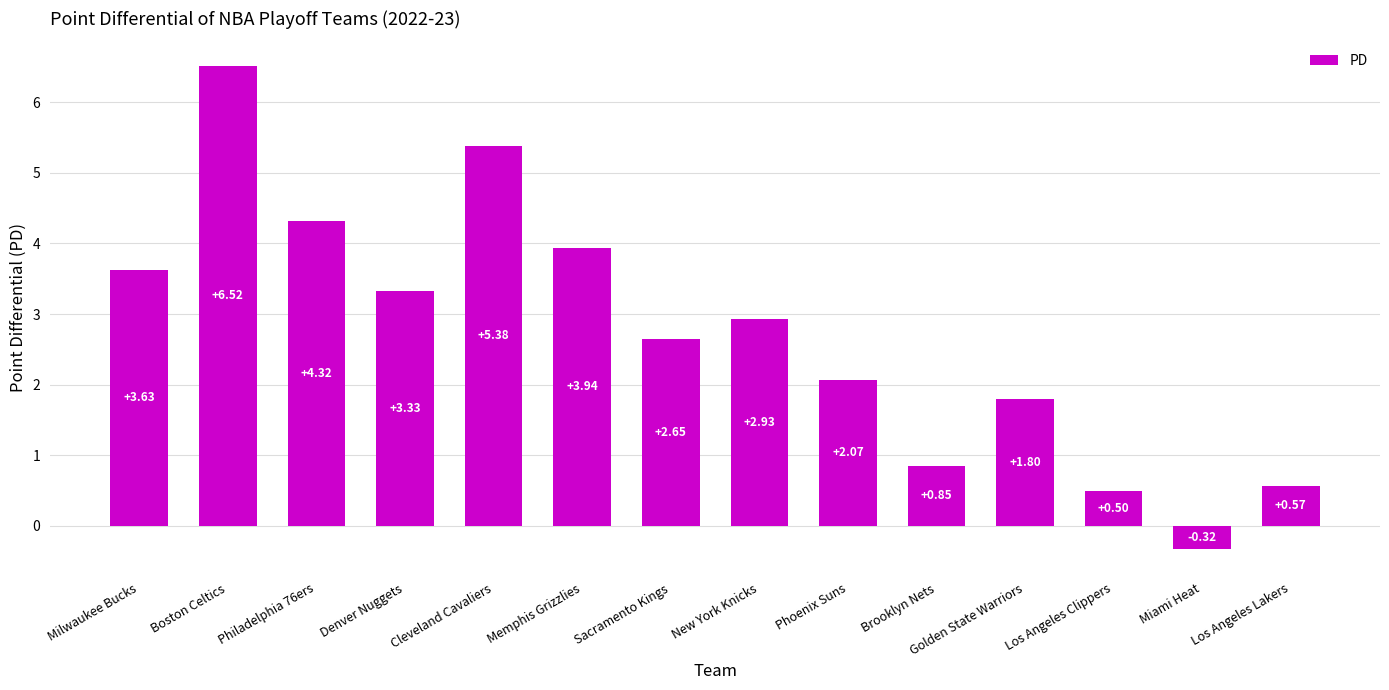

The chart shows a value of 5.2 at New York Knicks. True or false?

False